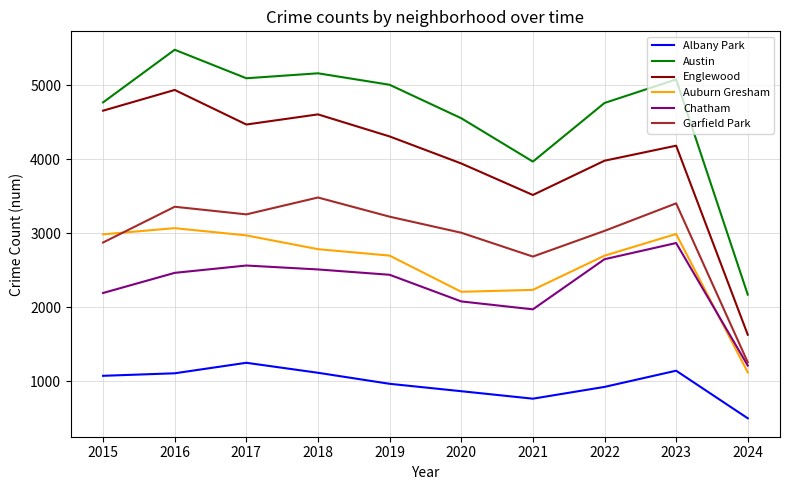

How many interior local peaks does the Austin series have?

3